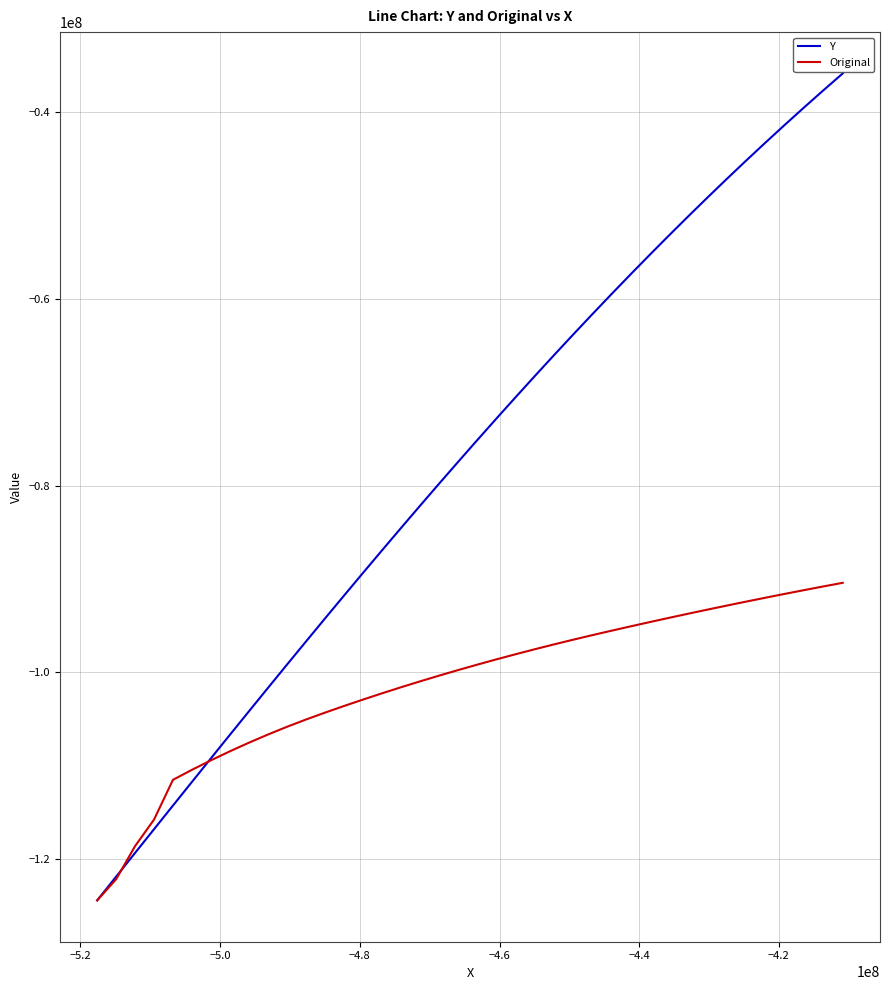

What is the difference between the maximum and minimum values in the Y series?

88656940